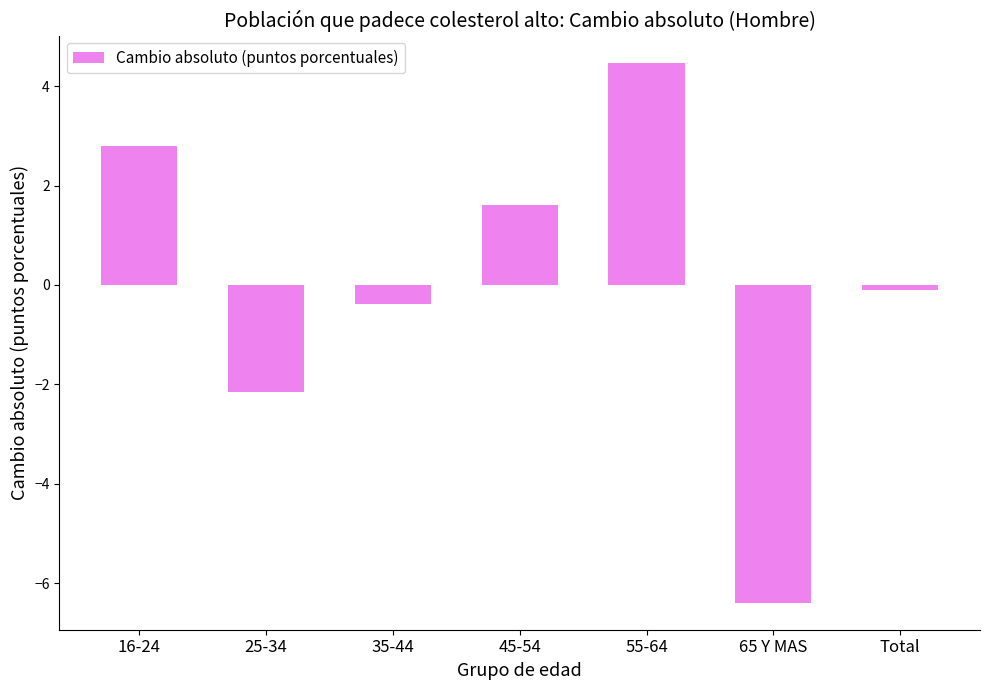

Which label corresponds to the smallest value in the chart?

65 Y MAS